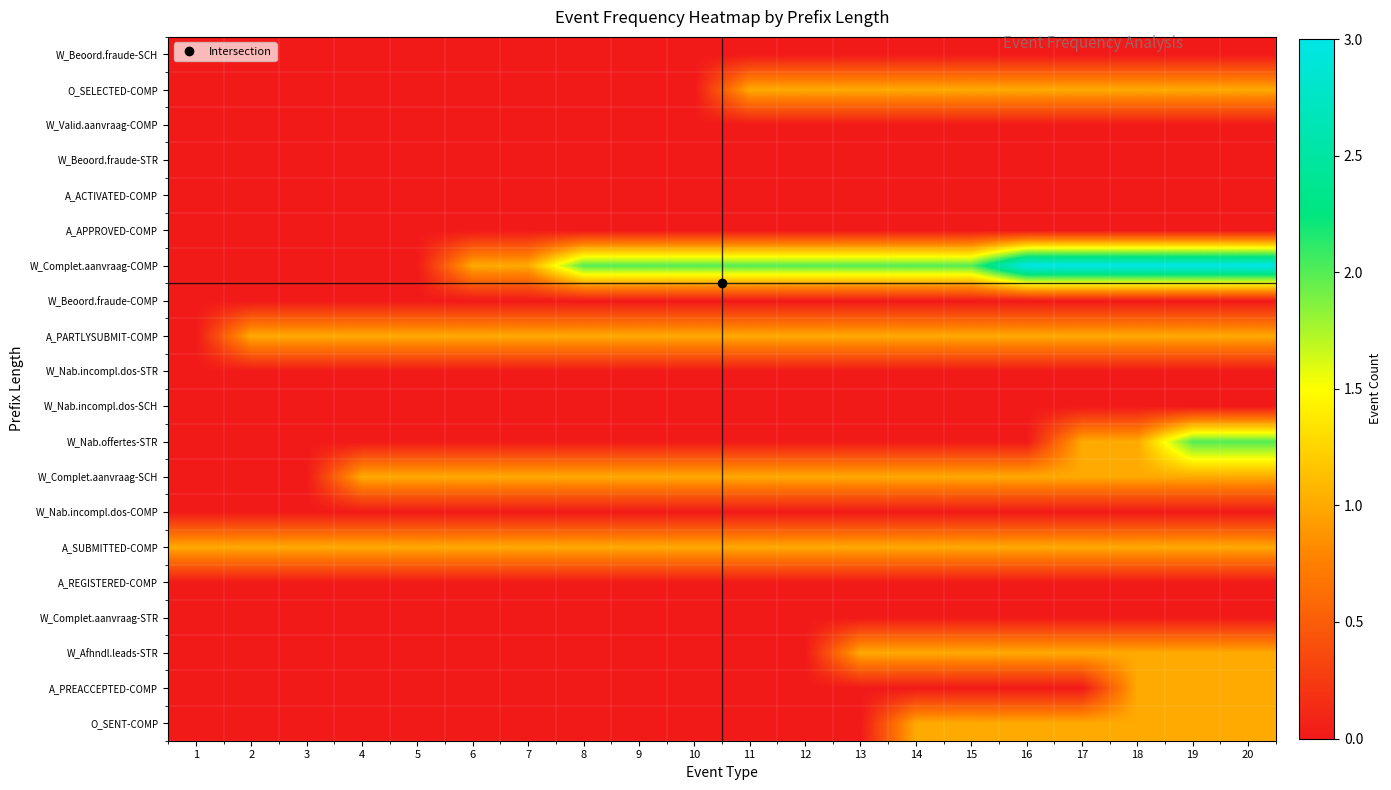

Rank the categories by A_REGISTERED-COMP value from lowest to highest.

1, 2, 3, 4, 5, 6, 7, 8, 9, 10, 11, 12, 13, 14, 15, 16, 17, 18, 19, 20